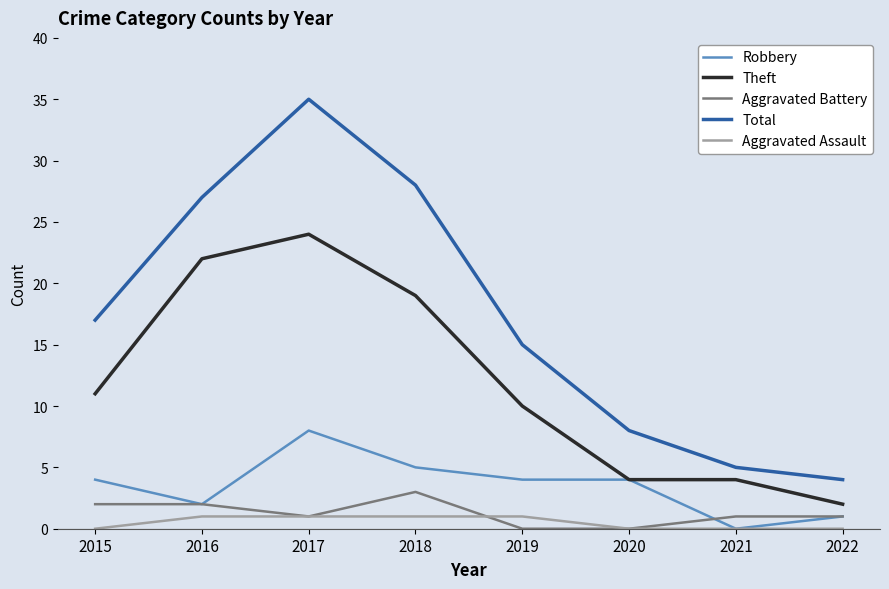

Is it true that Robbery equals 2 at 2016?

True